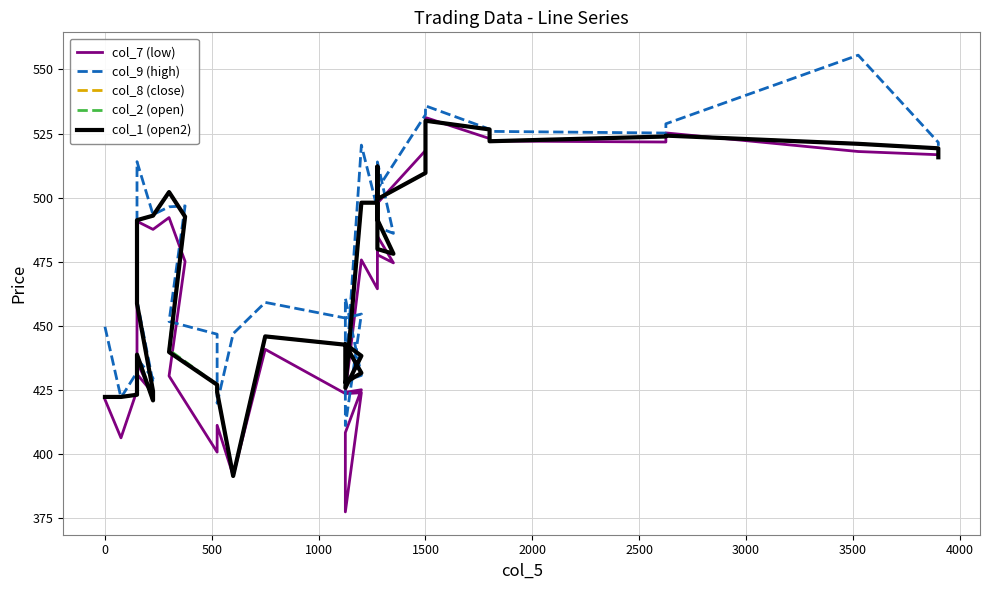

Reading left to right, what are all the values shown in this chart?

col_7 (low): 421.4	406.4	424.9	431.2	423.8	422.6	435.9	490.8	487.6	492.2	475.1	430.5	400.9	411.3	391.8	440.9	423.6	424.0	377.6	408.4	425.1	424.1	475.8	464.5	492.9	485.0	474.6	477.8	499.4	497.9	518.4	531.2	523.0	522.1	521.7	525.2	518.0	516.8	515.7
col_9 (high): 449.7	422.1	432.0	437.3	429.6	427.9	459.8	514.0	493.4	496.4	496.8	451.8	446.8	419.9	447.0	459.2	453.1	454.6	411.2	460.9	430.8	428.6	520.5	495.7	500.5	514.0	486.1	488.6	504.4	503.3	532.4	535.8	526.7	525.9	525.2	528.8	555.5	521.5	520.2
col_8 (close): 422.4	422.4	423.2	438.9	421.0	424.6	458.7	491.2	493.0	502.2	492.6	439.9	427.1	424.2	391.6	445.9	442.7	431.7	427.9	442.9	438.4	425.9	498.1	498.1	491.4	491.4	478.1	480.0	512.1	499.4	509.6	530.0	526.6	522.0	523.9	524.2	521.0	519.2	515.8
col_2 (open): 422.4	422.4	423.2	438.9	421.0	424.6	458.7	491.2	493.0	502.2	492.6	440.7	427.1	424.2	391.6	445.9	442.7	431.7	427.9	442.9	438.4	425.9	498.1	498.1	491.4	491.4	478.1	480.0	512.1	499.4	509.6	530.0	526.6	522.0	523.9	524.2	521.0	519.2	515.8
col_1 (open2): 422.4	422.4	423.2	438.9	421.0	424.6	458.7	491.2	493.0	502.2	492.6	439.9	427.1	424.2	391.6	445.9	442.7	431.7	427.9	442.9	438.4	425.9	498.1	498.1	491.4	491.4	478.1	480.0	512.1	499.4	509.6	530.0	526.6	522.0	523.9	524.2	521.0	519.2	515.8